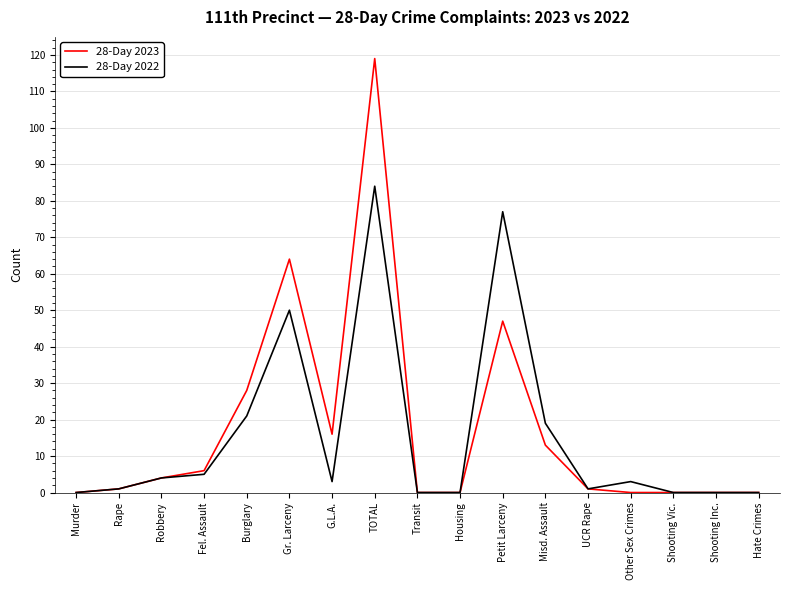

Is it true that 28-Day 2022 equals -35 at Shooting Inc.?

False